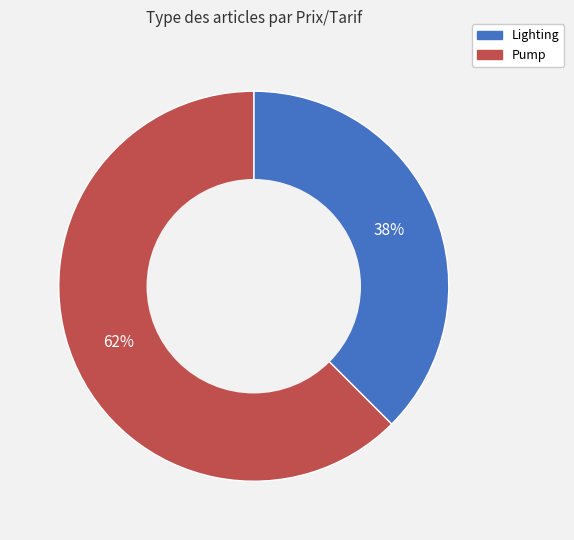

Do Pump and Lighting together represent more than half of the pie?

Yes